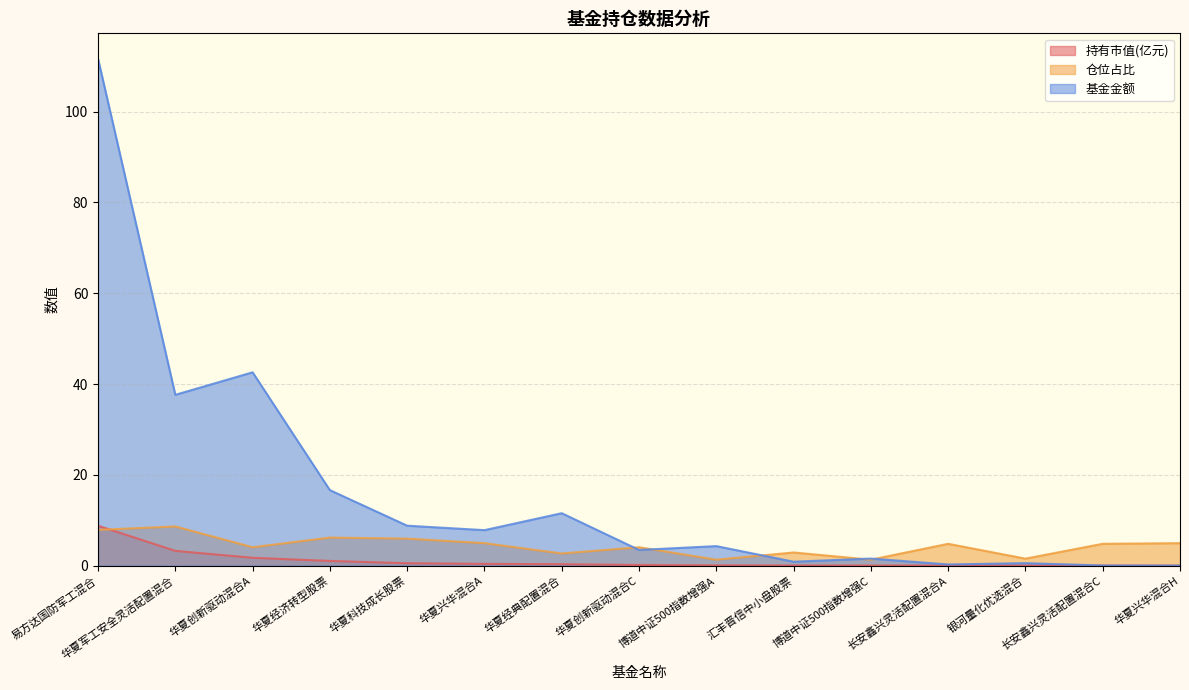

Which series has the largest range (max minus min)?

基金金额